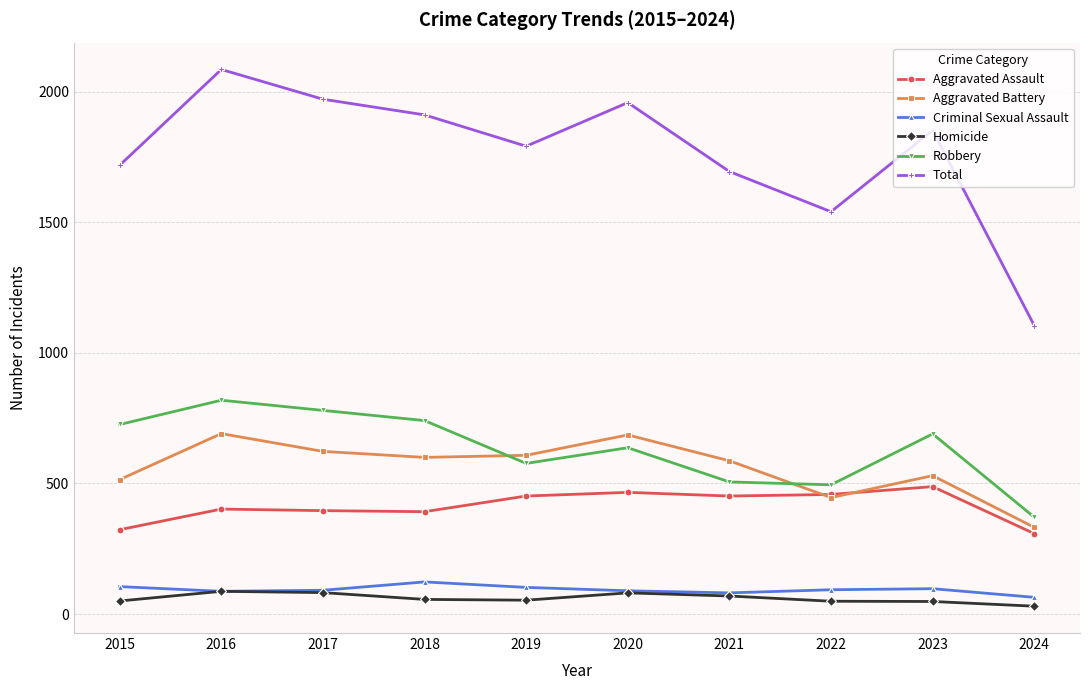

What is the value of the Total point at the 5th from the left?

1792